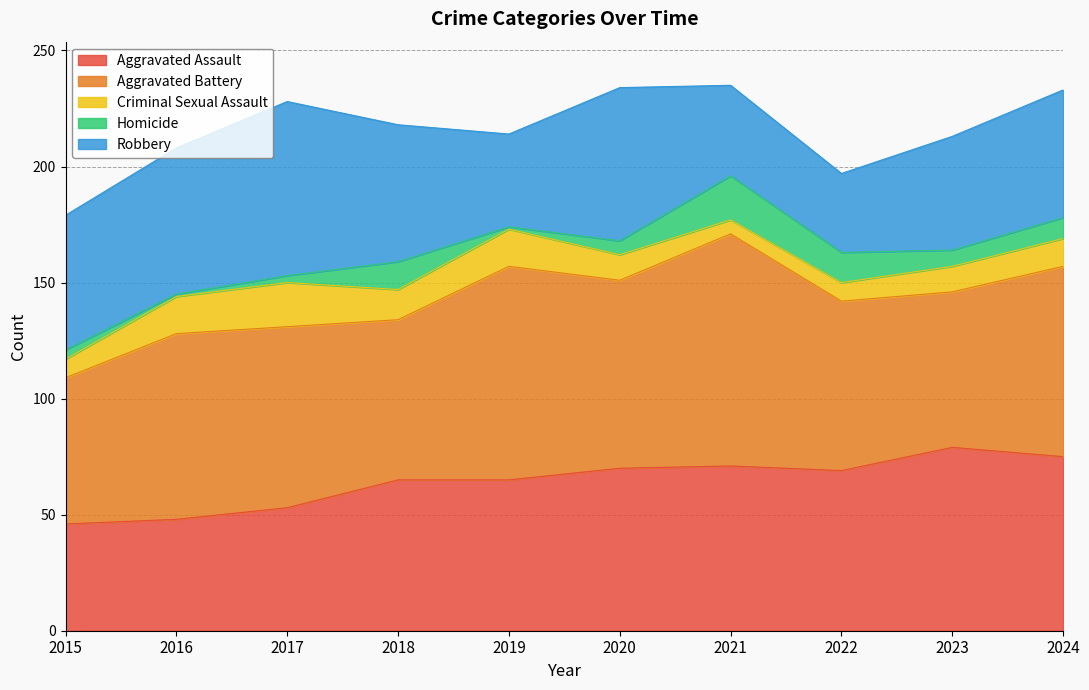

After their last crossing, which series has the higher values: Aggravated Battery or Aggravated Assault?

Aggravated Battery